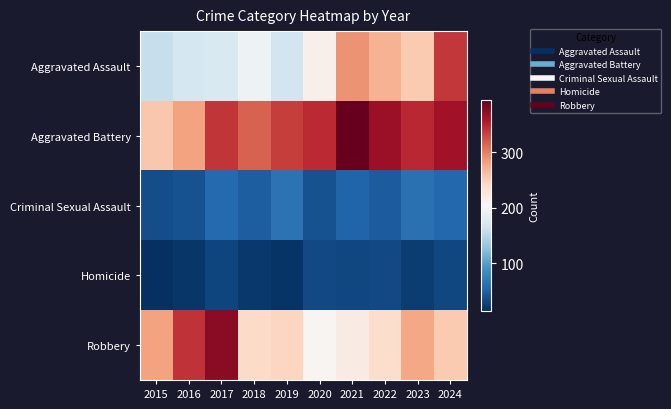

How many data points does each series have?

10